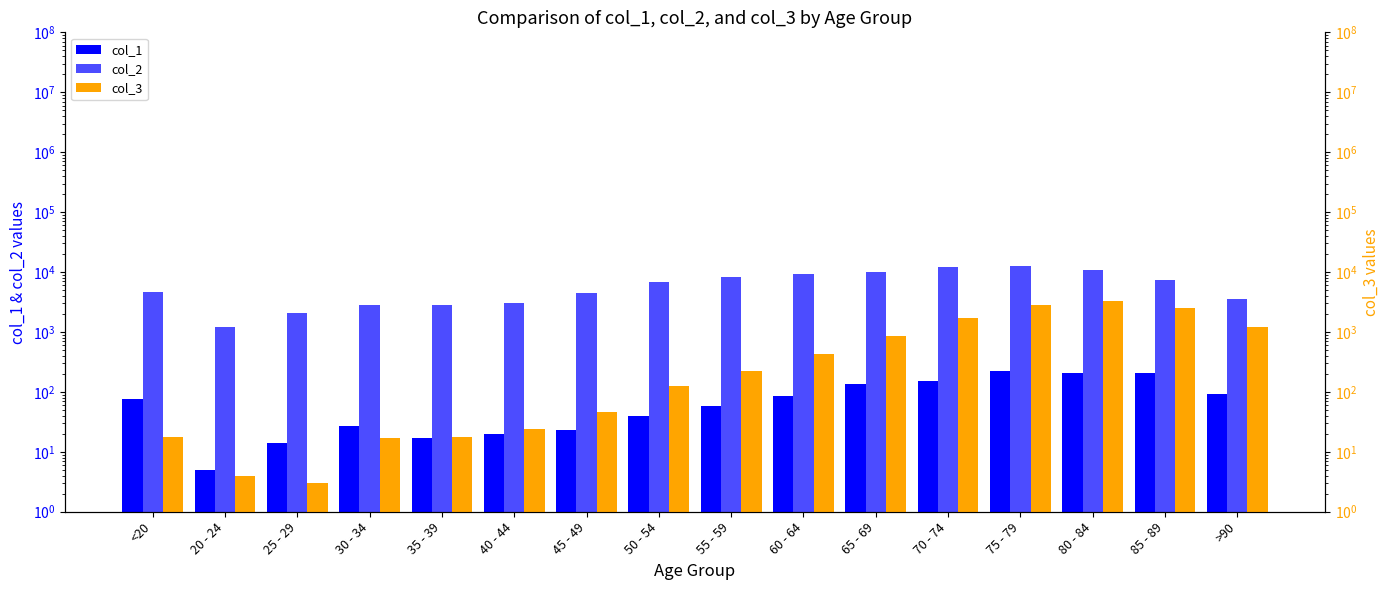

What is the sum of the col_1 values at 25 - 29 and >90?

107